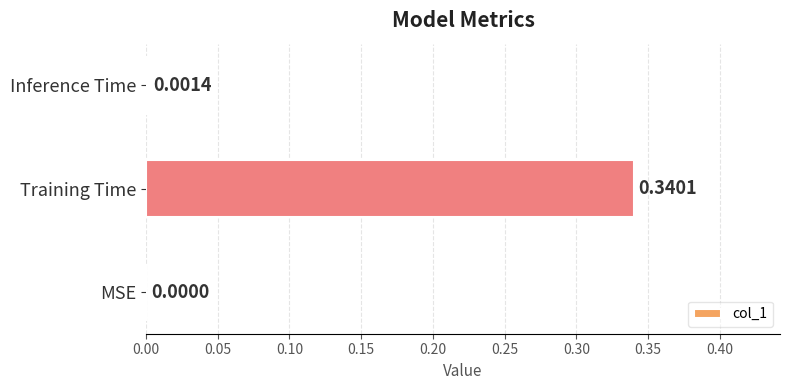

Count the number of data series in this chart.

1